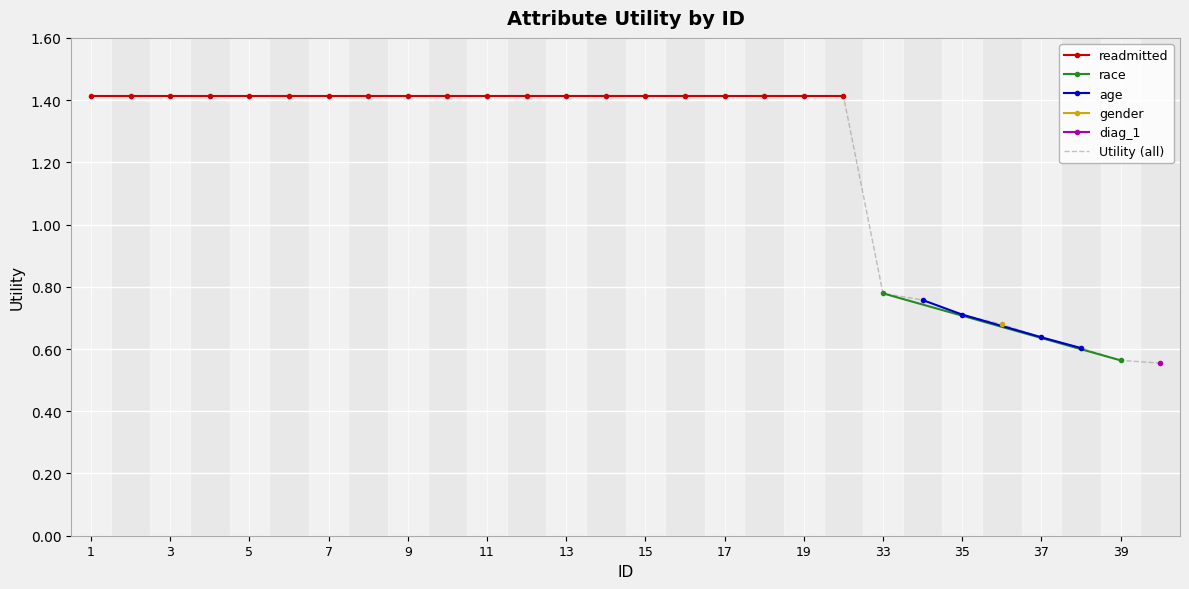

True or false: there are more than 1 points higher than both neighbors.

False